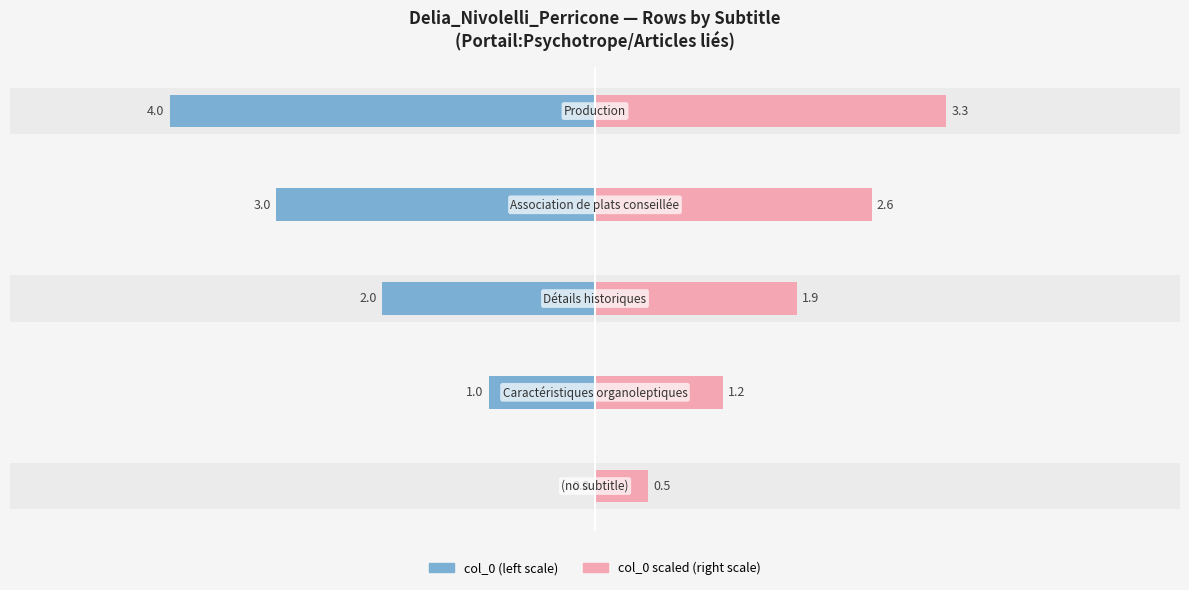

The col_0 (right) series shows 0.9 at −2. True or false?

False